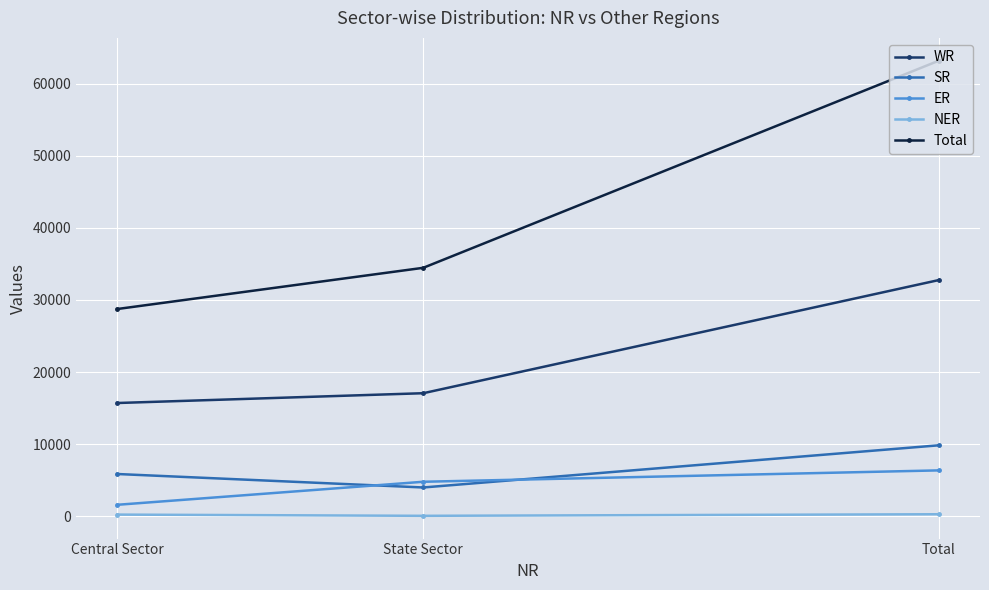

What is the difference between the second highest and minimum values in the SR series?

1869